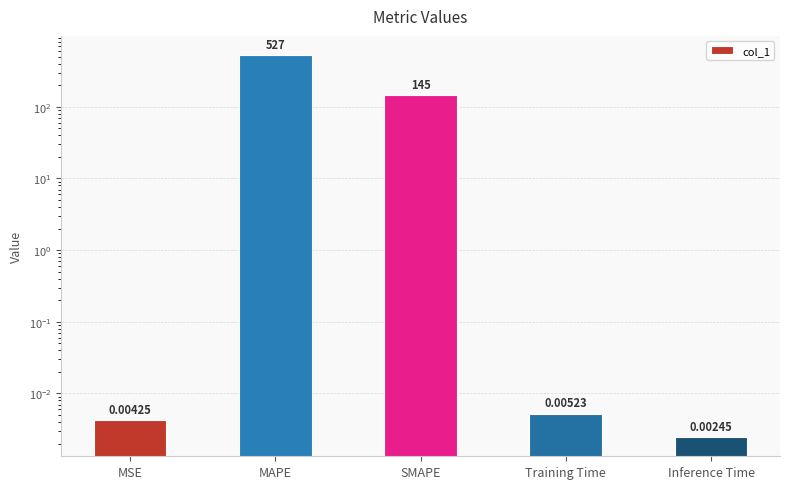

List the labels in order of value, smallest first.

Inference Time, MSE, Training Time, SMAPE, MAPE